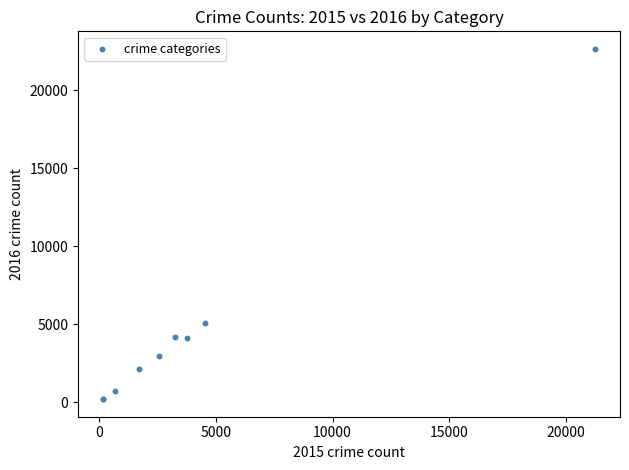

What Y value in the scatter plot is closest to 11427?

5089